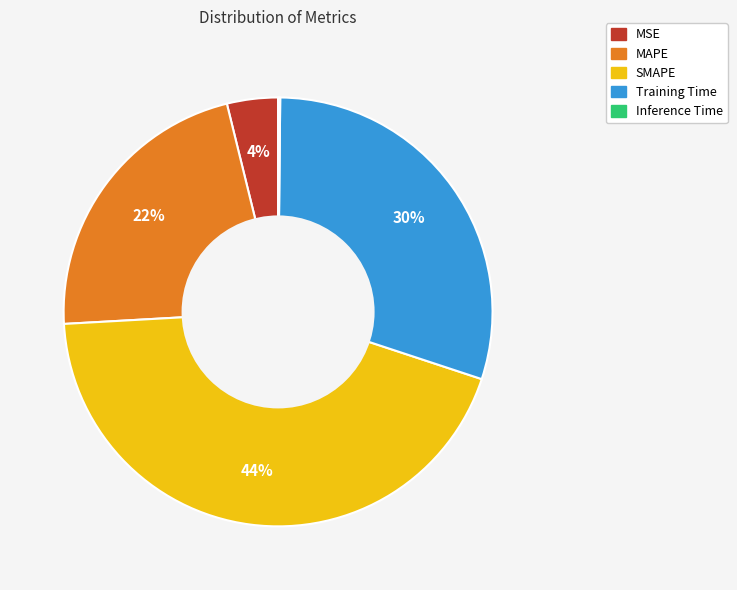

To the nearest percent, what percentage of the pie is Training Time?

30%